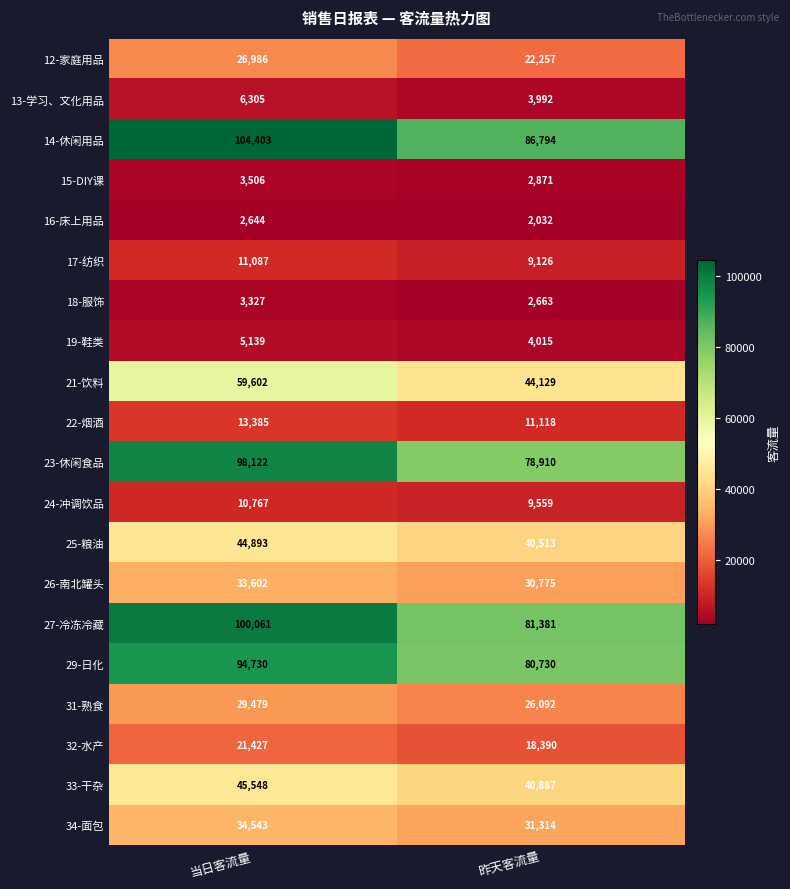

The 33-干杂 series shows 57119 at 昨天客流量. True or false?

False